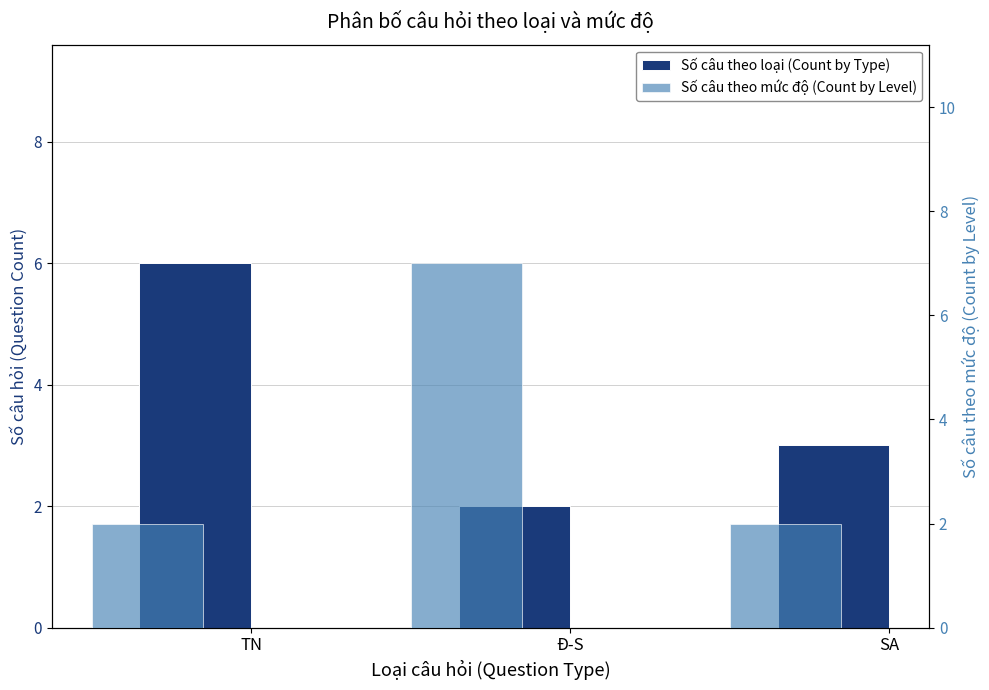

What is the difference between the maximum and second lowest values in the Số câu theo loại (Count by Type) series?

3